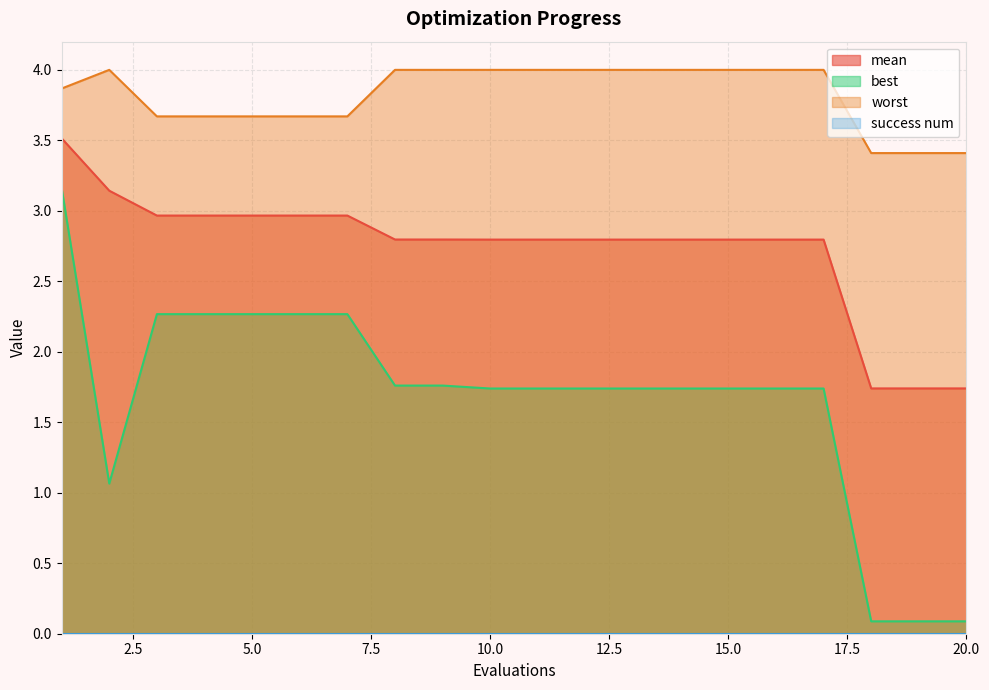

What is the spread (max minus min) of values at 19?

3.3